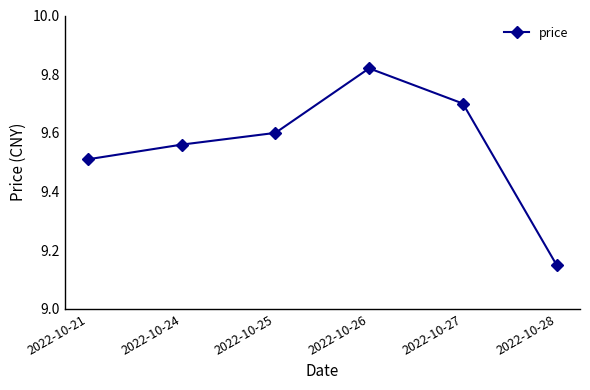

Rank the categories by value from lowest to highest.

2022-10-28, 2022-10-21, 2022-10-24, 2022-10-25, 2022-10-27, 2022-10-26